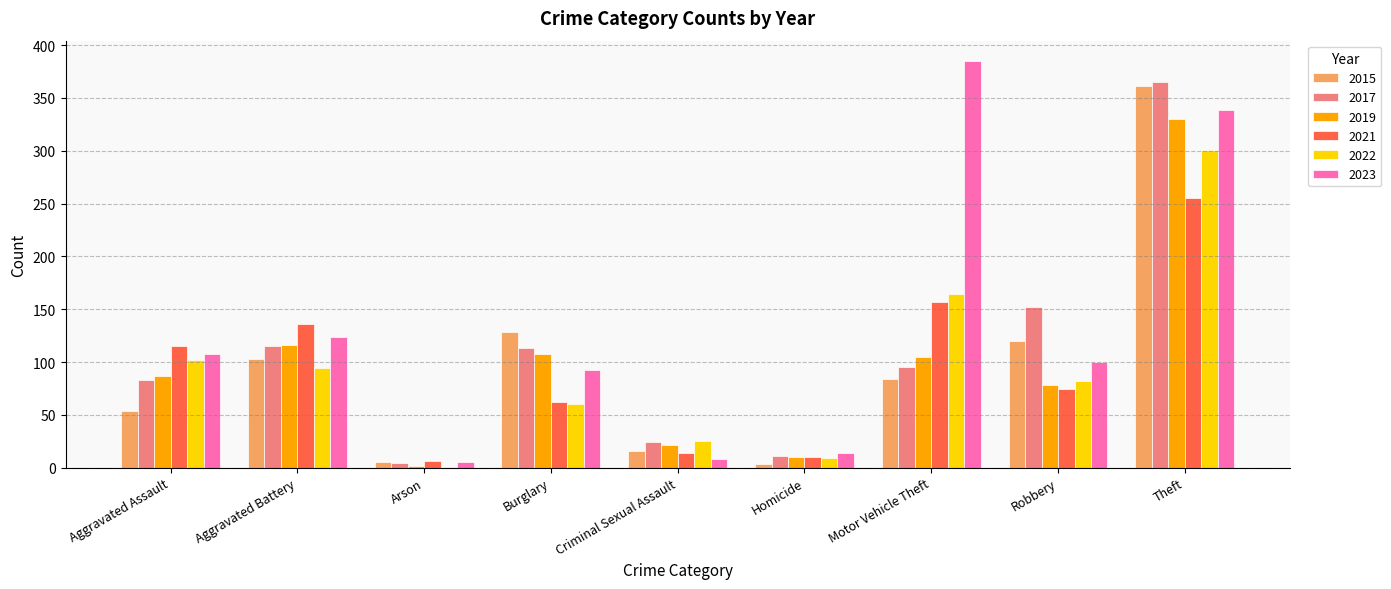

At which label is 2023 closest to 195?

Aggravated Battery